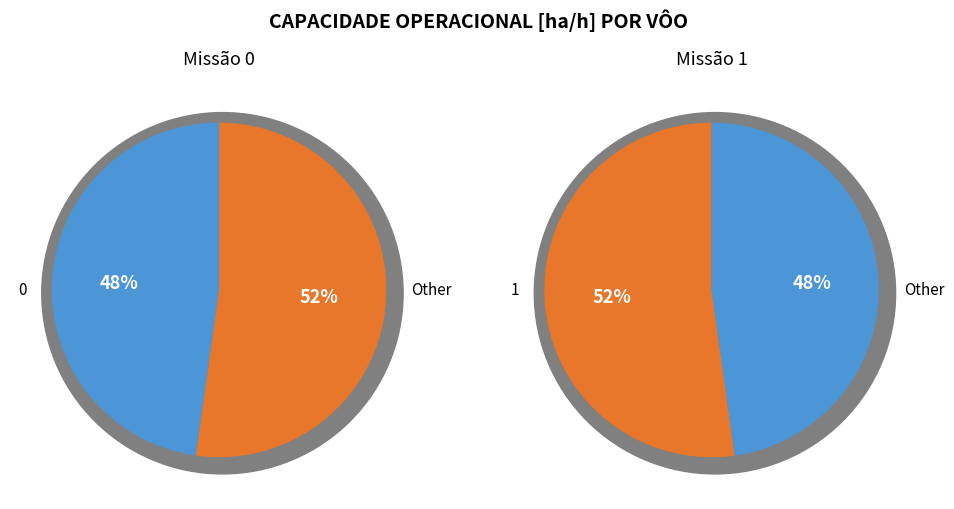

To the nearest percent, what portion does 1 represent?

52%